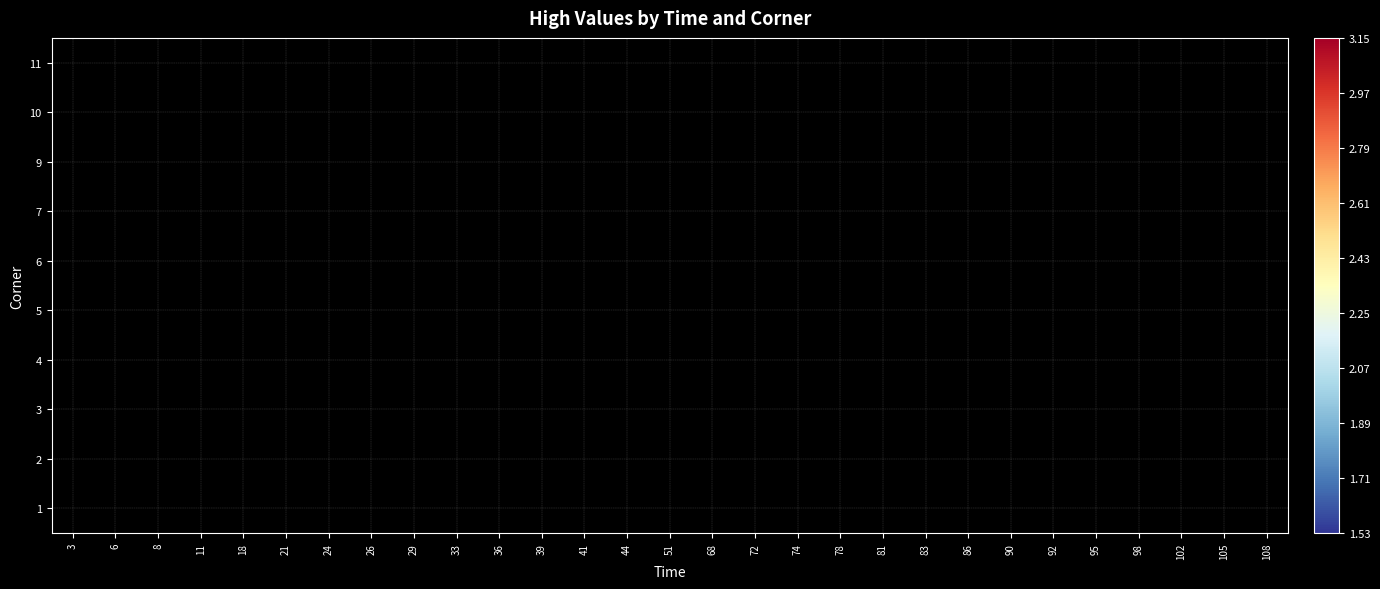

How many data points does each series have?

29